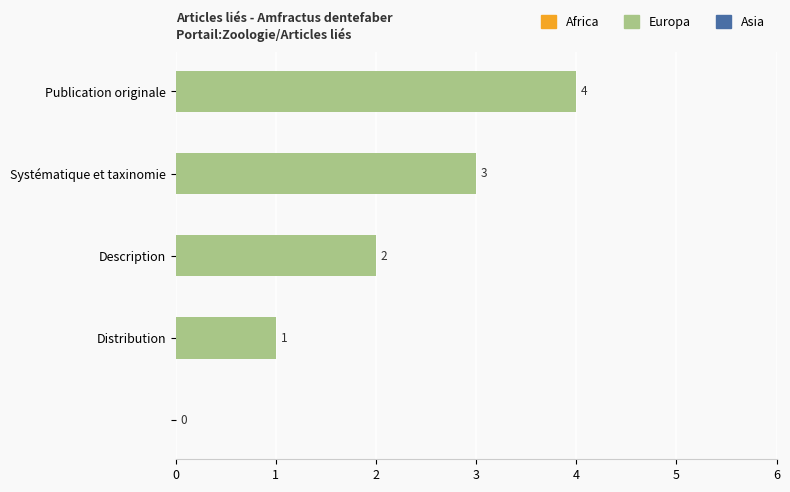

What is the sum of all values?

10